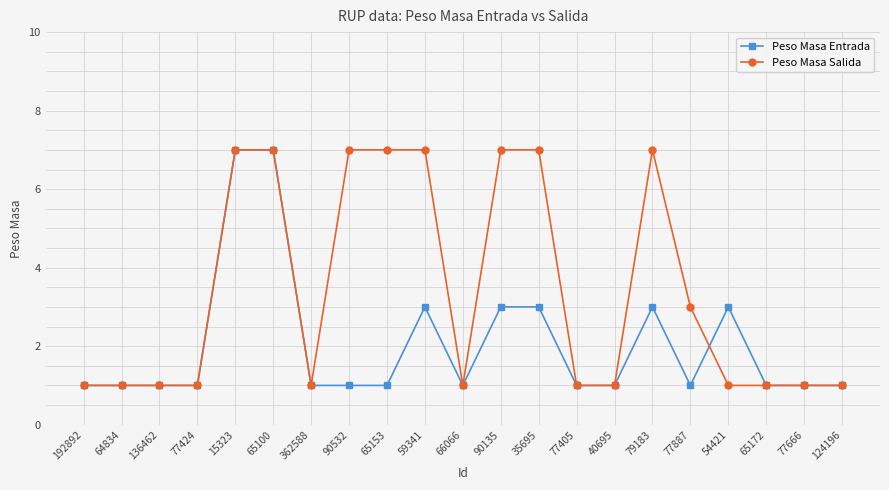

What is the average value of the Peso Masa Salida series?

3